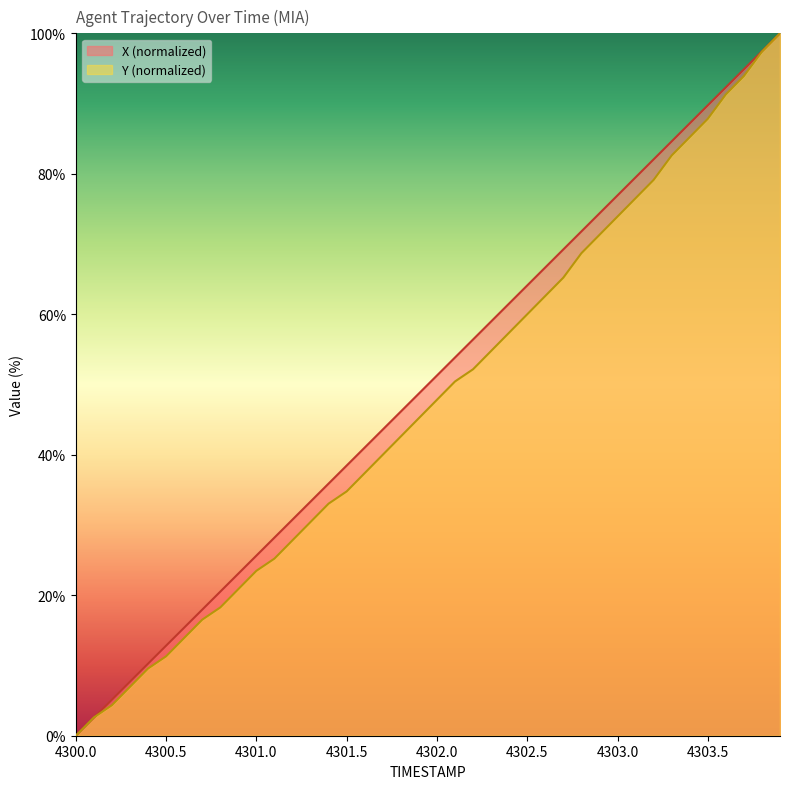

Between 4302.4 and 4303.8, which is larger?

4303.8